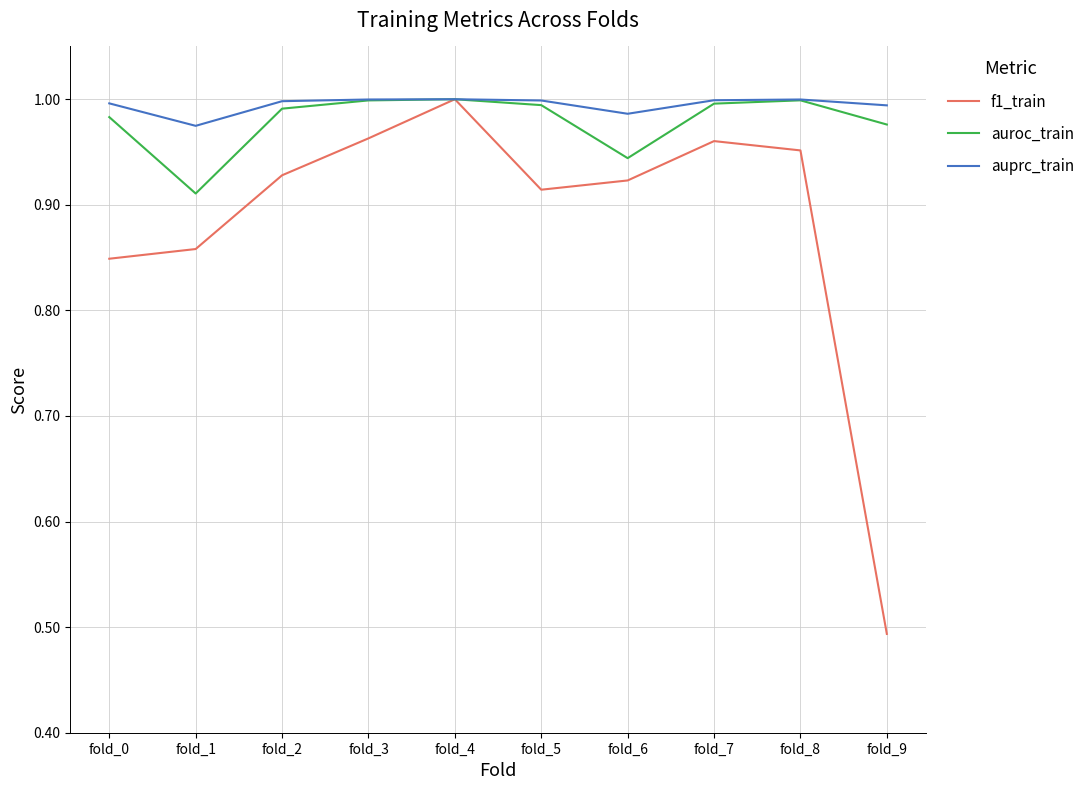

What is the total value across all series at fold_7?

3.0